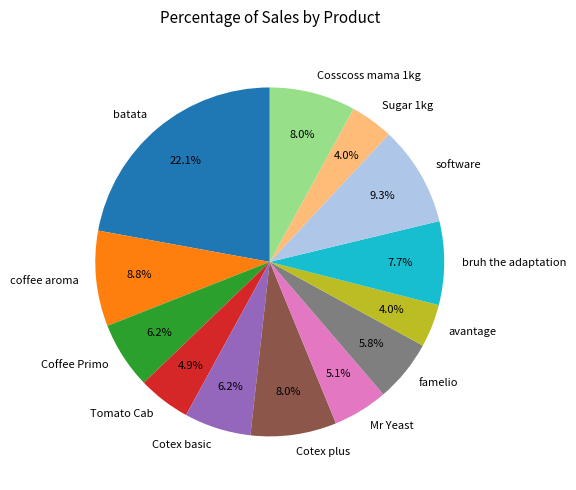

Between Sugar 1kg and batata, which is larger?

batata